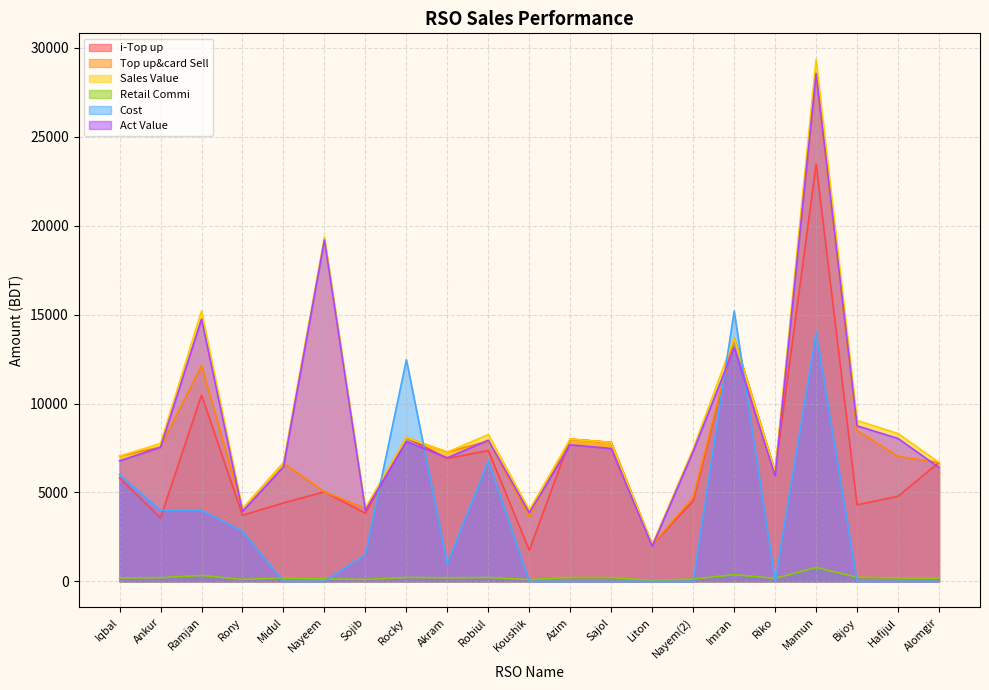

Count the number of categories in the chart.

21